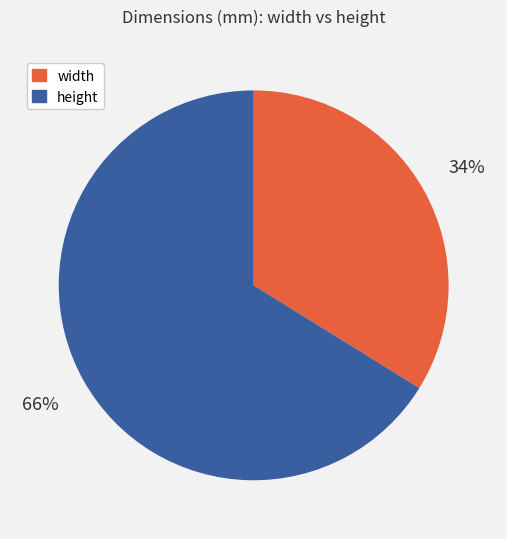

What is the largest slice in the pie chart?

height